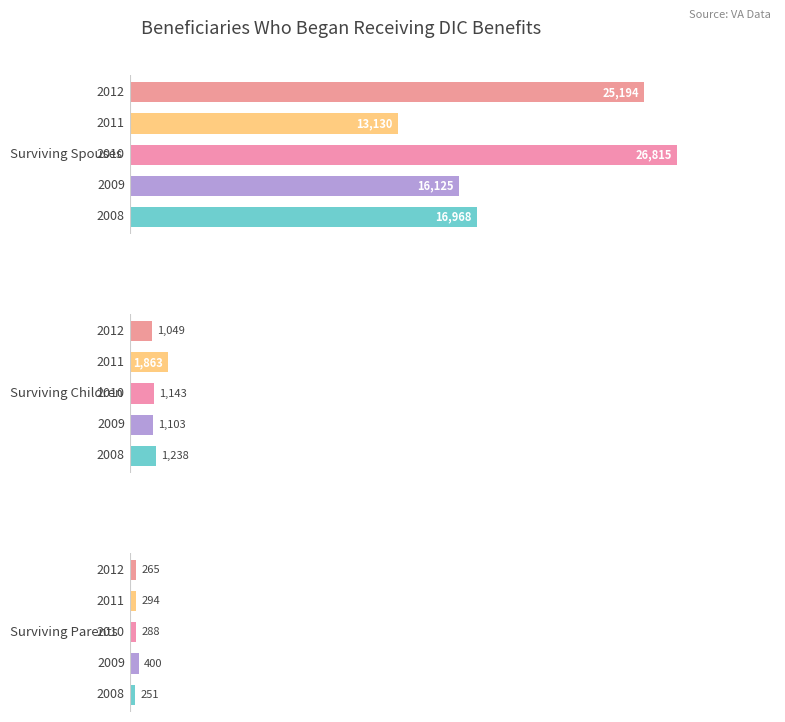

What is the value of the Surviving Parents bar at the 1st from the left?

251